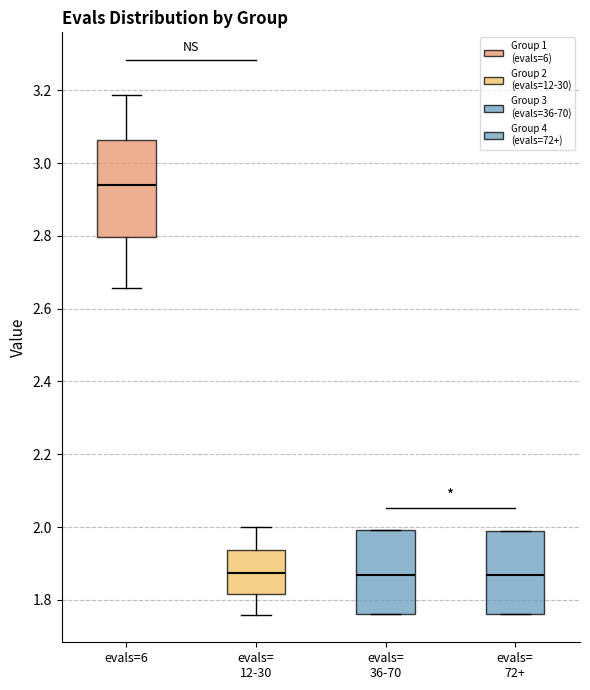

Reading left to right, transcribe this box plot: for each box, give where its median line is, the range the box spans, and where its two whiskers end, as read against the y-axis. The values are not printed on the chart, so give them approximately, as read against the axis.

evals=6: median 2.94, box 2.80 to 3.06, whiskers 2.66 to 3.18
evals= 12-30: median 1.88, box 1.82 to 1.94, whiskers 1.76 to 2.00
evals= 36-70: median 1.86, box 1.76 to 2.00, whiskers 1.76 to 2.00
evals= 72+: median 1.86, box 1.76 to 2.00, whiskers 1.76 to 2.00